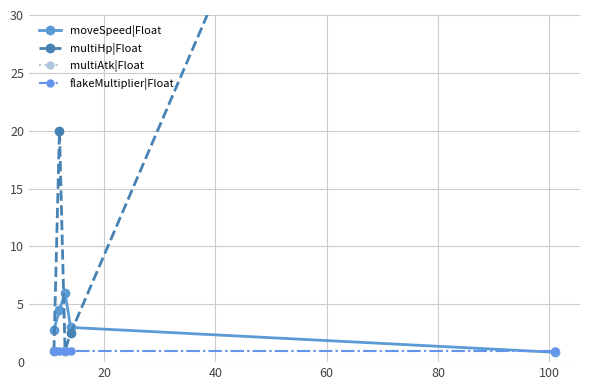

Rank the series at 20 from lowest to highest value.

multiAtk|Float, flakeMultiplier|Float, moveSpeed|Float, multiHp|Float